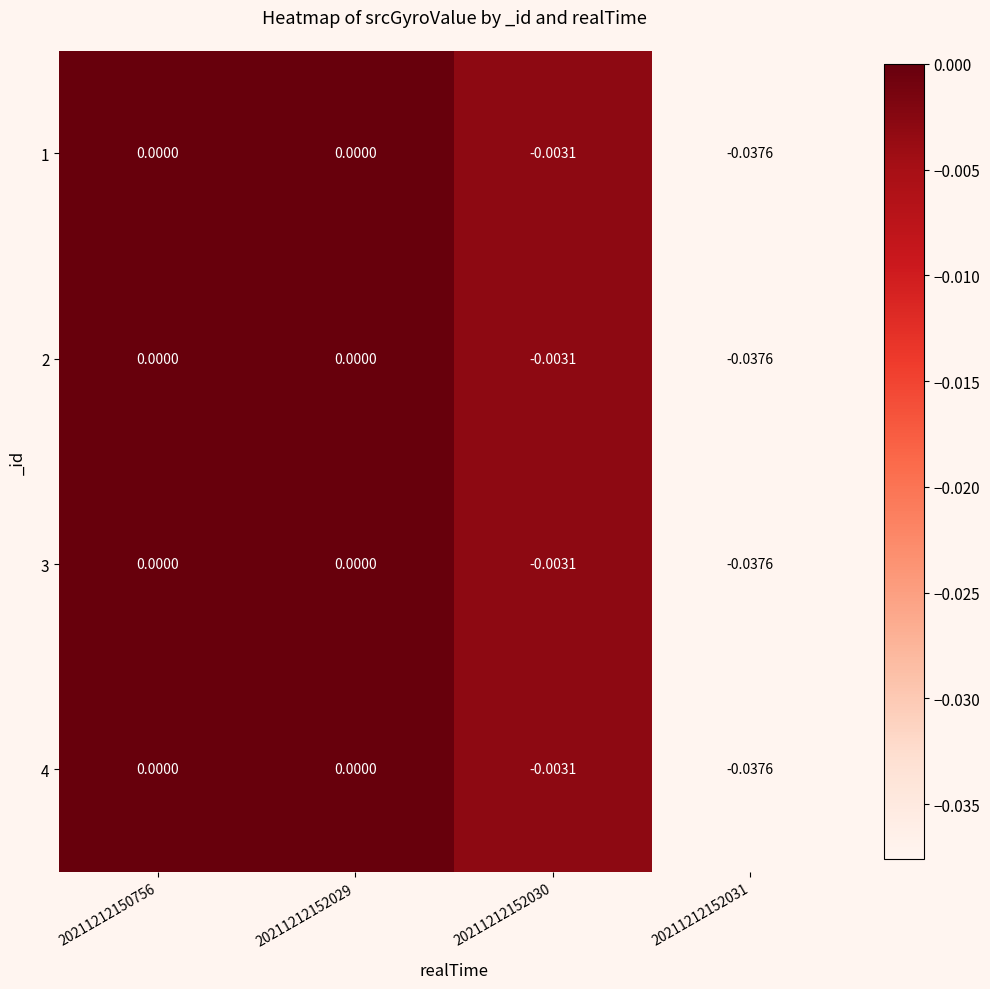

How many distinct data groups are displayed?

4